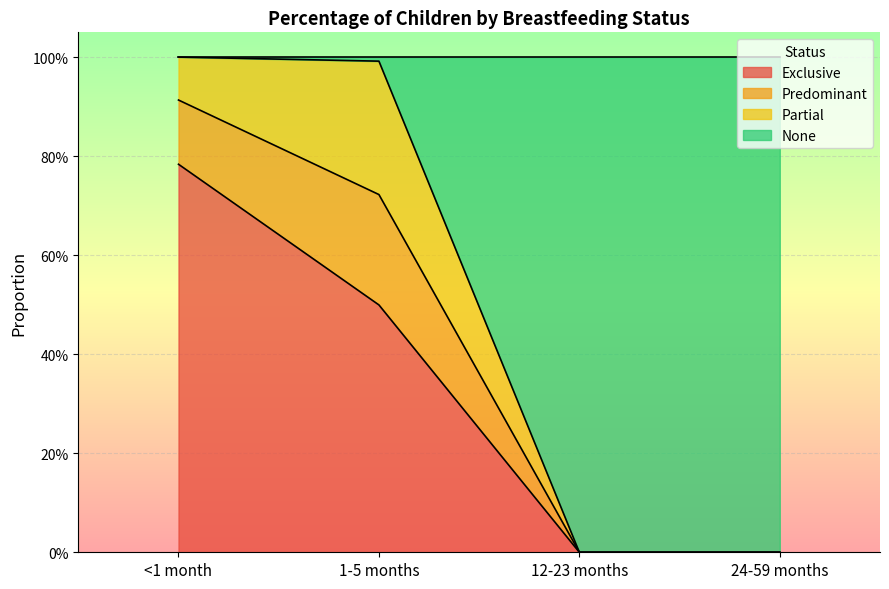

Which series has the largest range (max minus min)?

None